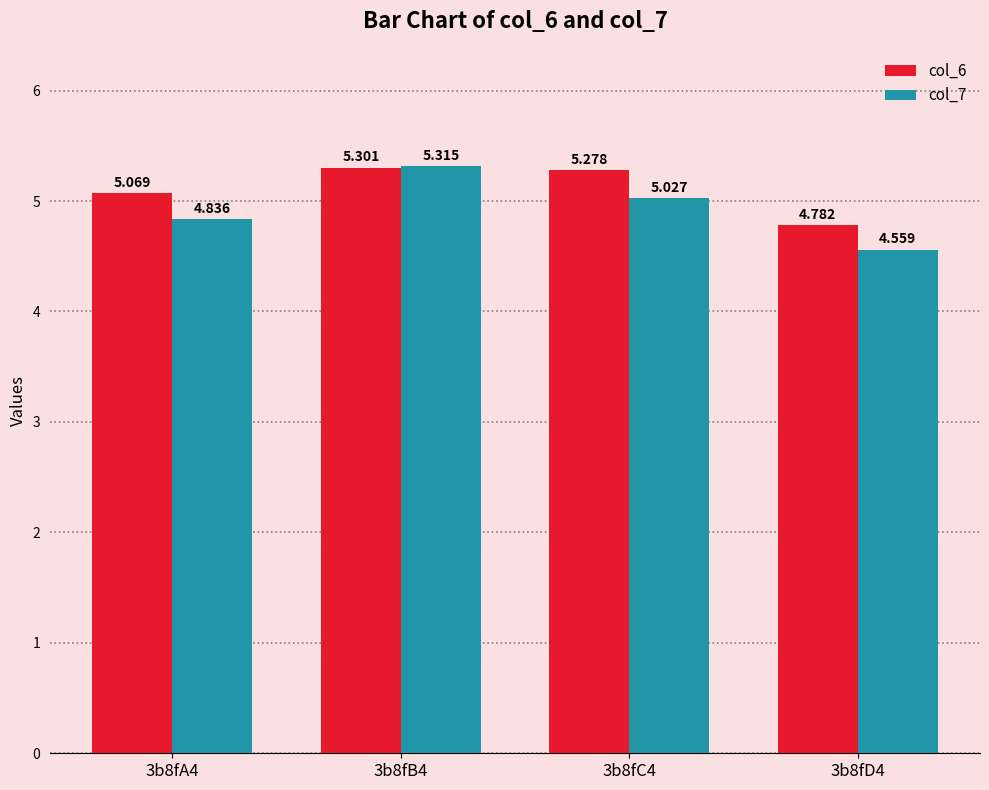

What position from the left is 3b8fB4?

2